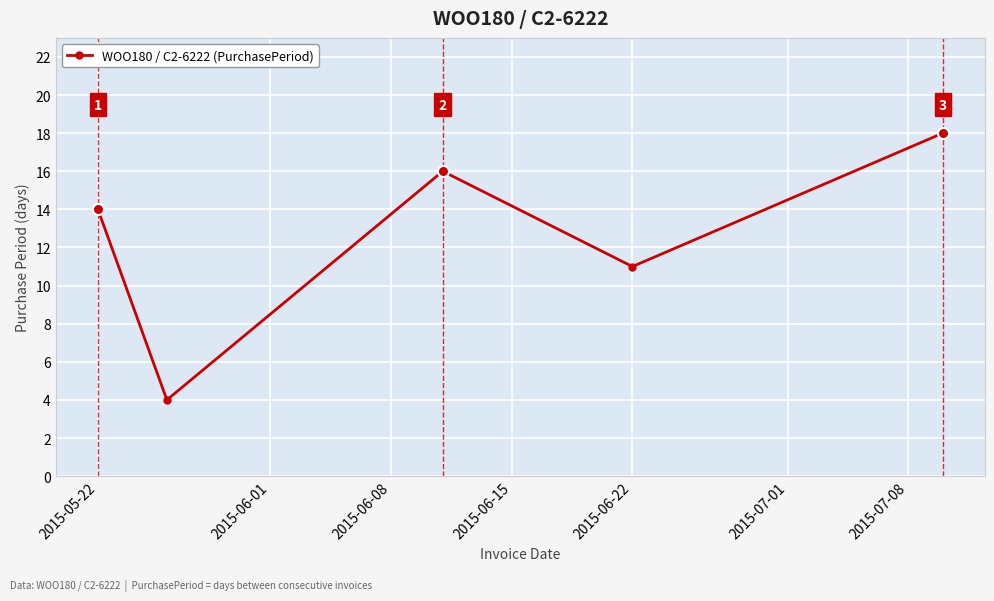

What is the value of the 1st point from the left?

14